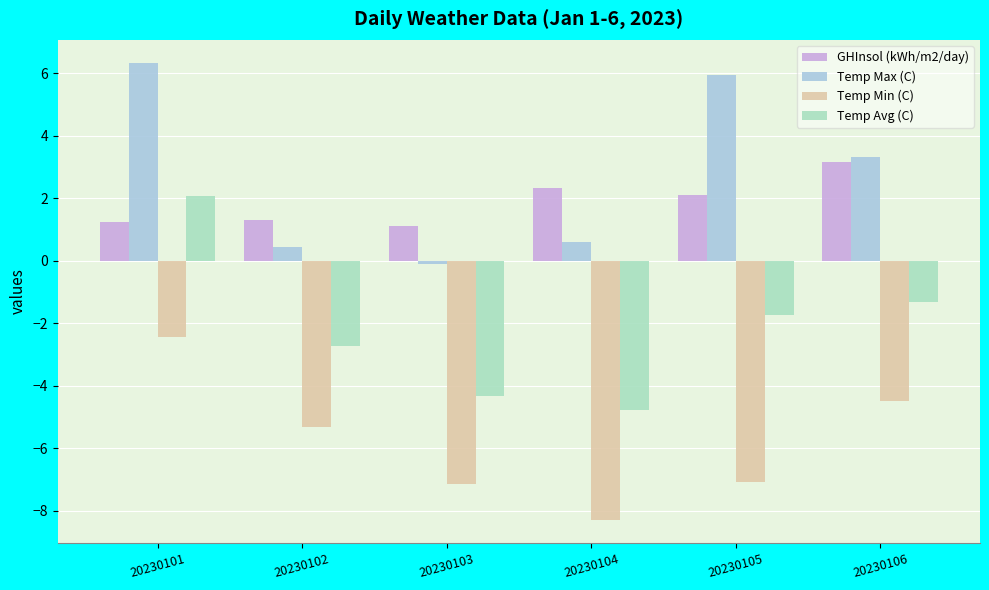

What is the greatest value displayed?

6.3